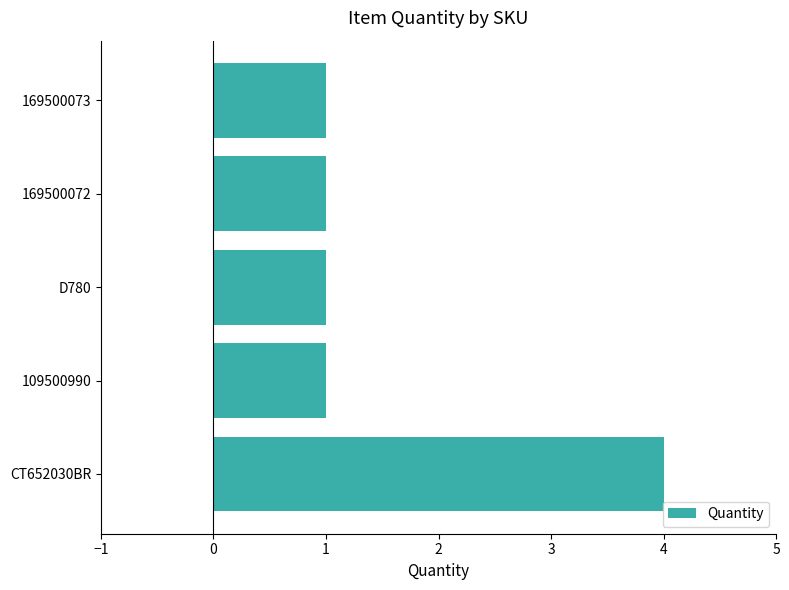

Count the number of categories in the chart.

5